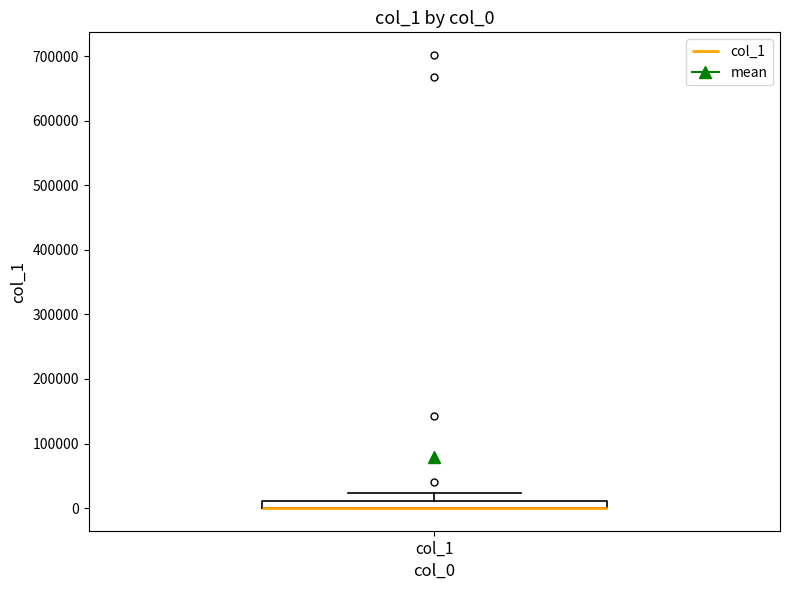

Where is the upper edge of the box for col_1 on the y-axis? The values are not printed on the chart, so give them approximately, as read against the axis.

10000